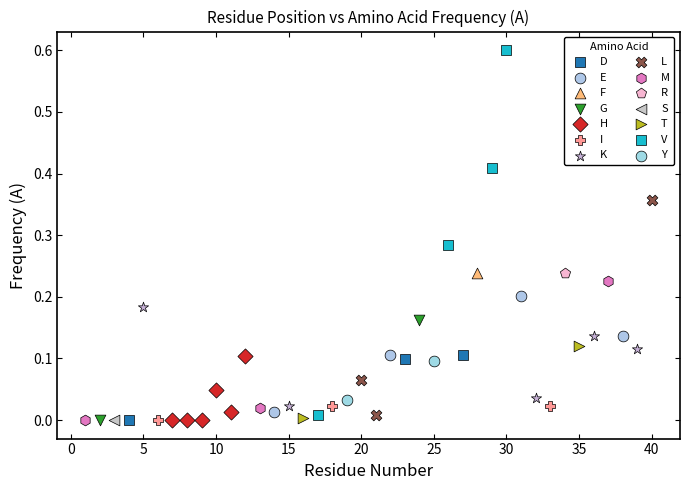

What are all the series names shown in the legend?

D, E, F, G, H, I, K, L, M, R, S, T, V, Y